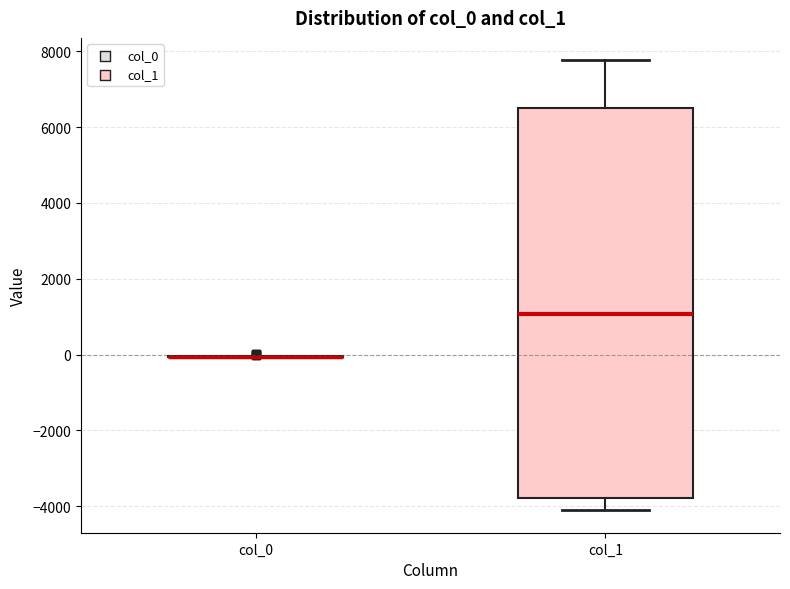

Comparing the boxes themselves (not the whiskers), which one is the tallest?

col_1